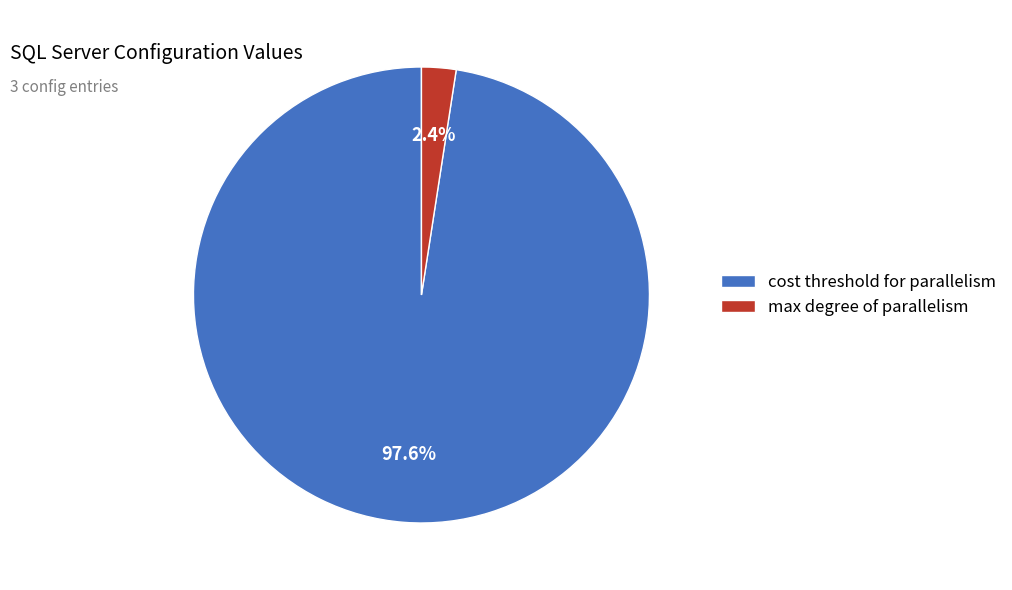

How many slices are in this pie chart?

2